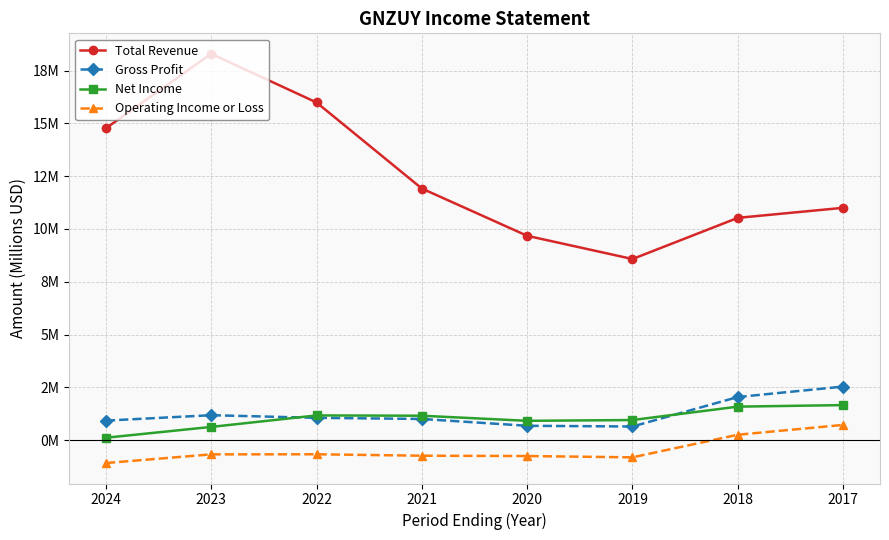

What is the smallest value displayed?

-1.1